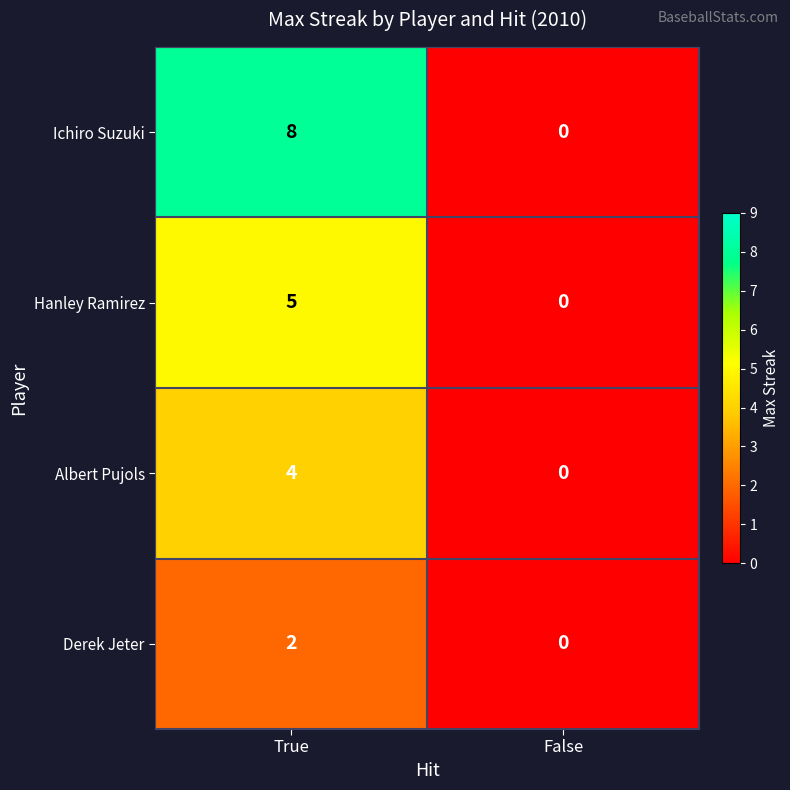

The Derek Jeter series shows -1 at False. True or false?

False